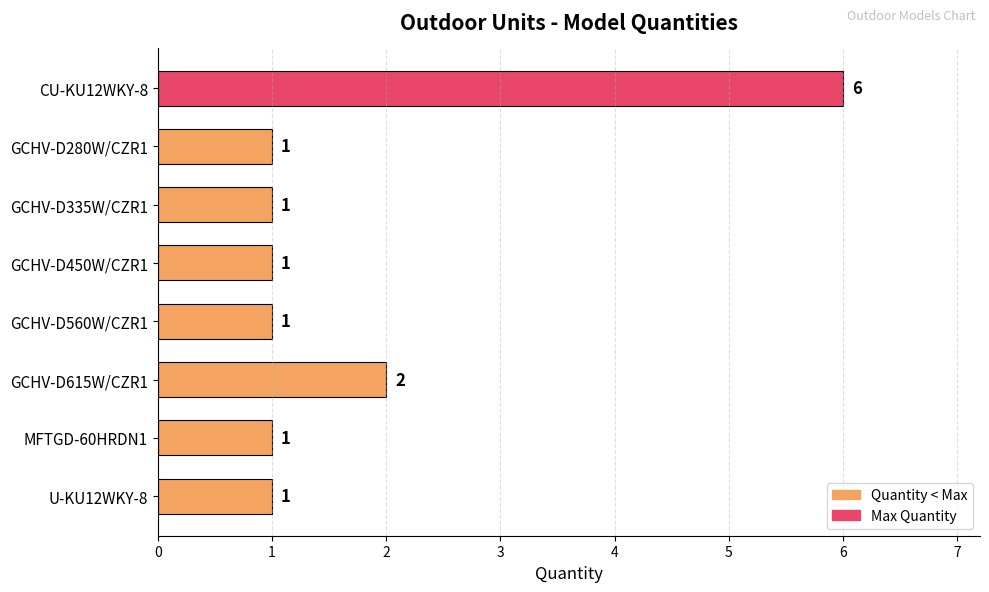

Where is the data nearest to the value 3?

GCHV-D615W/CZR1